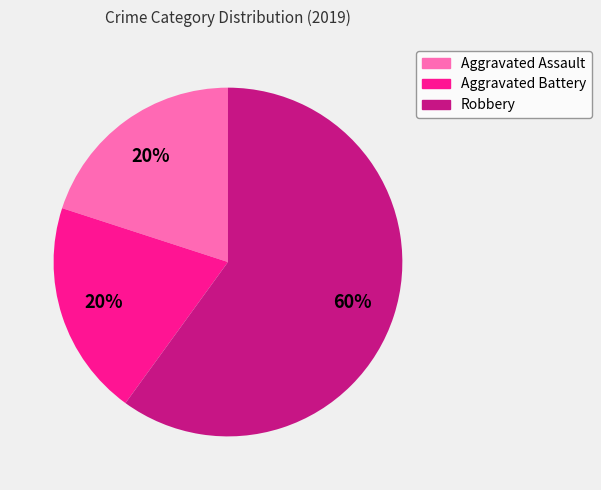

Is it true that Aggravated Assault is 13% of the pie?

False